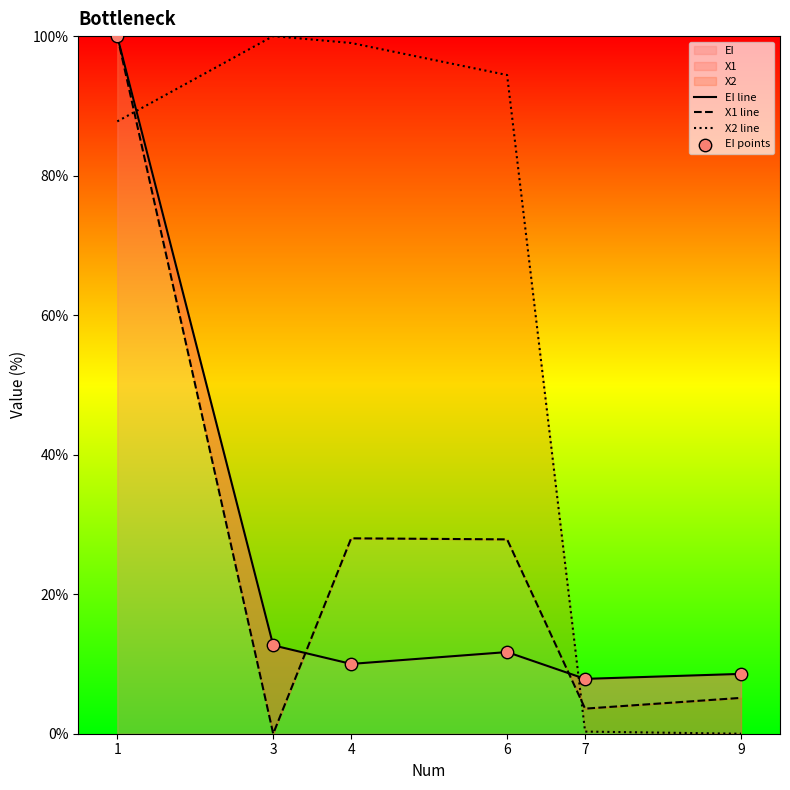

At which category is the sum across all series the highest?

1